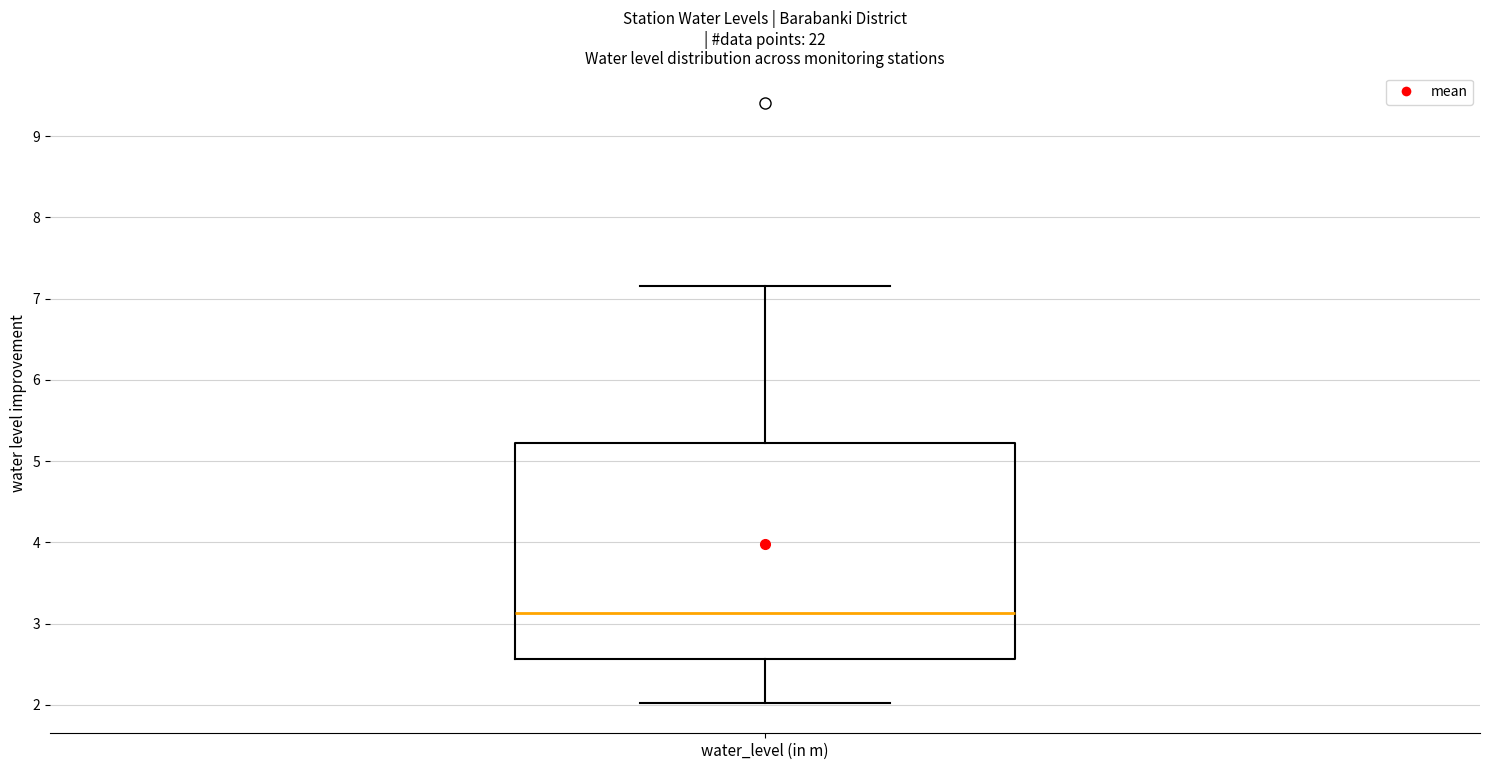

Read this box plot against the y-axis: the position of the median line, the range covered by the box, and the ends of both whiskers. The values are not printed on the chart, so give them approximately, as read against the axis.

median 3.1, box 2.6 to 5.2, whiskers 2.0 to 7.2